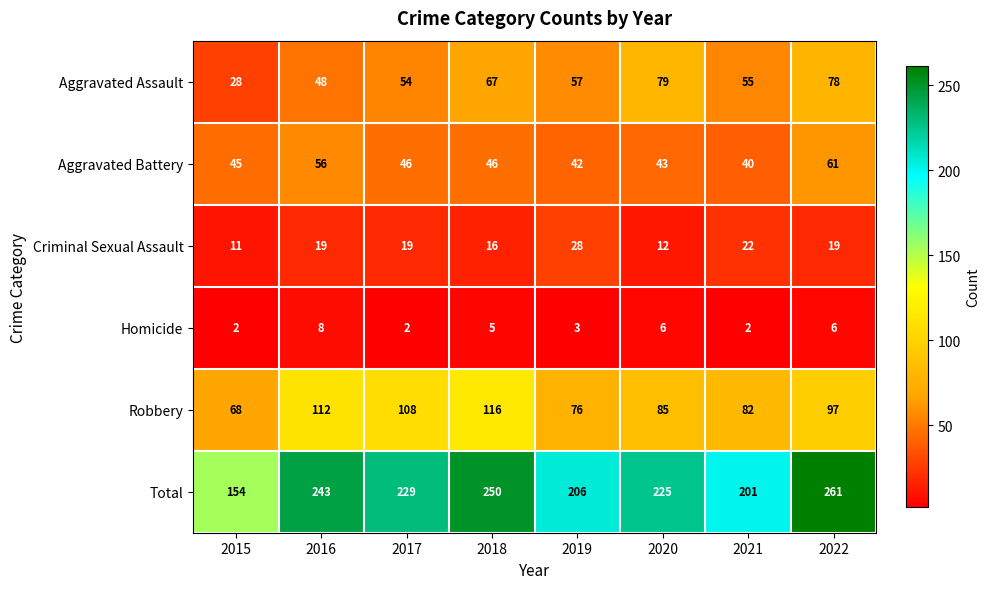

How many data points in Total are less than 229?

4